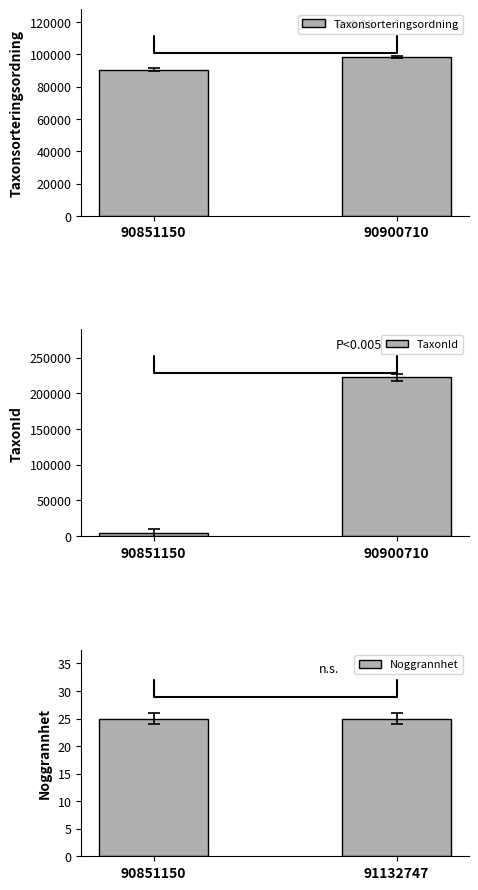

Reading left to right, extract all data points from this chart.

Taxonsorteringsordning: 90851150=90645	90900710=98431
TaxonId: 90851150=4361	90900710=222771
Noggrannhet: 90851150=25	91132747=25